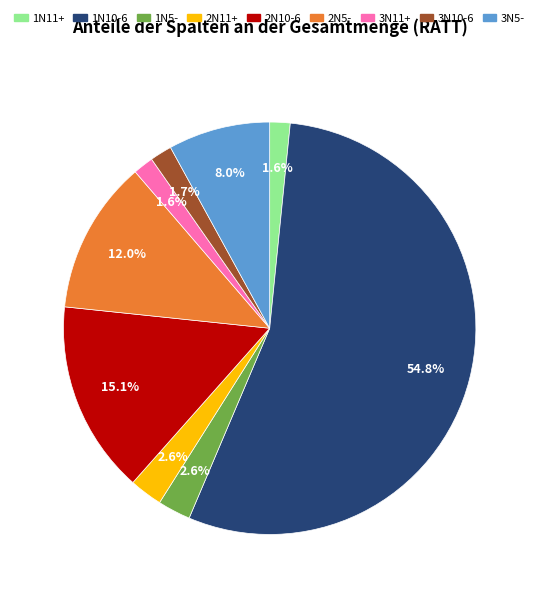

How many segments does this pie chart have?

9